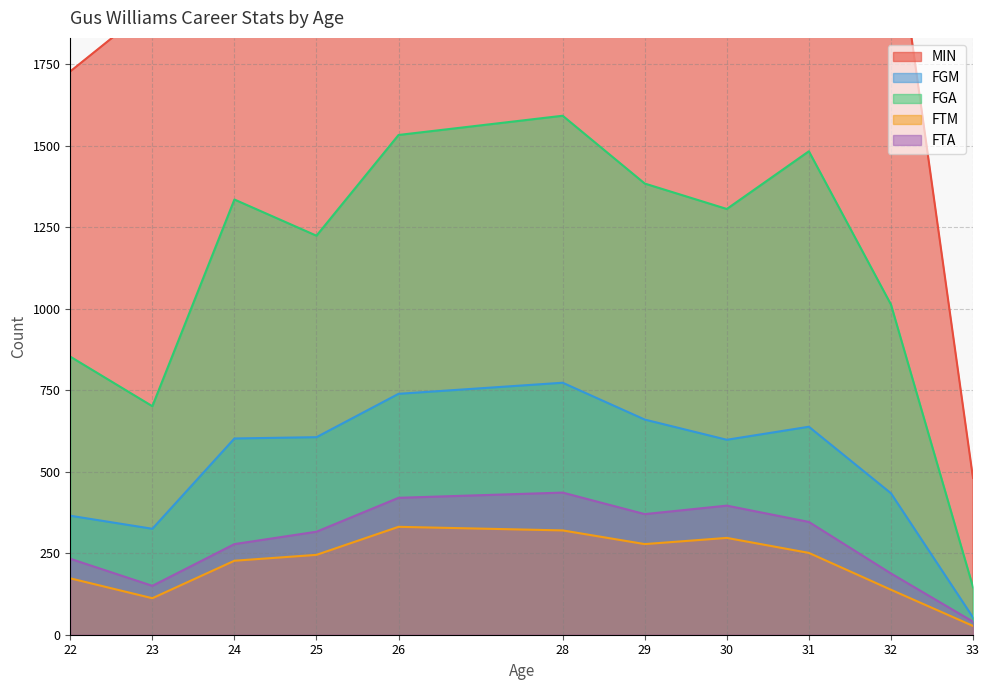

What is the value of the FTA point at the 1st from the left?

233